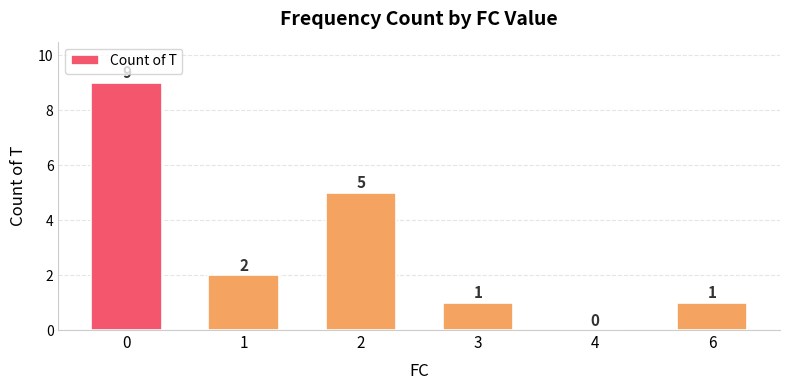

Does the chart contain stacked bars?

No